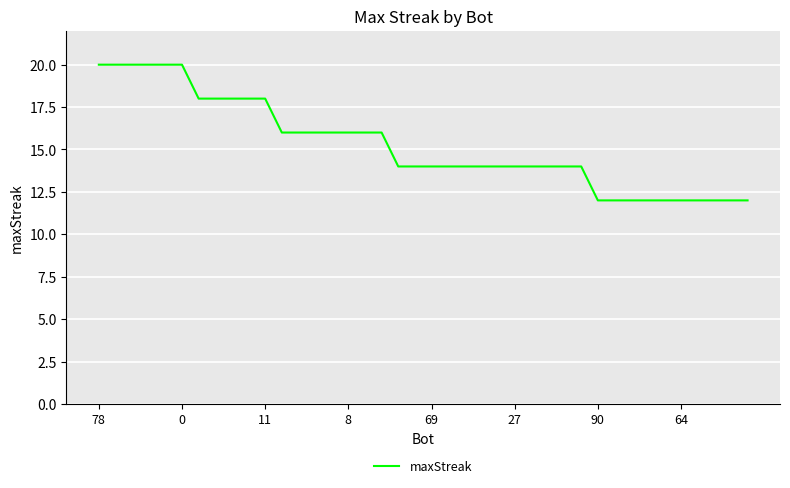

What is the maximum value shown in the chart?

20